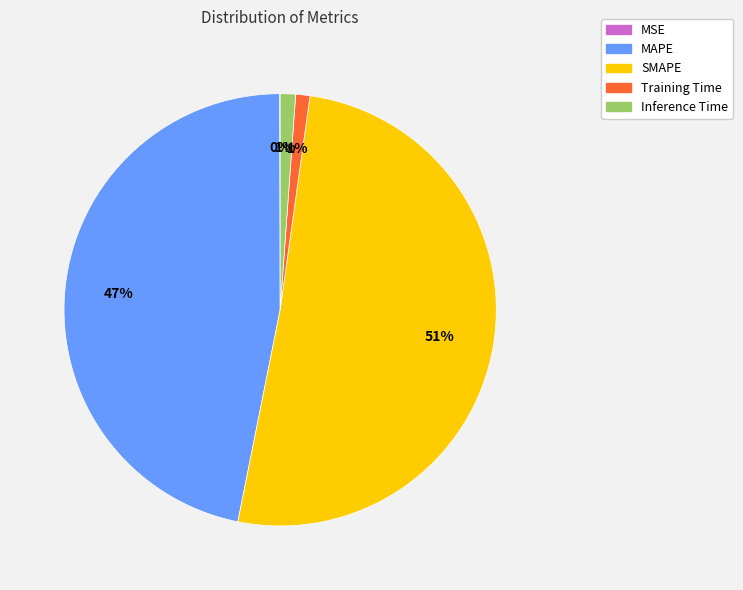

To the nearest percent, what is the difference between the MAPE and Inference Time slice percentages?

46%